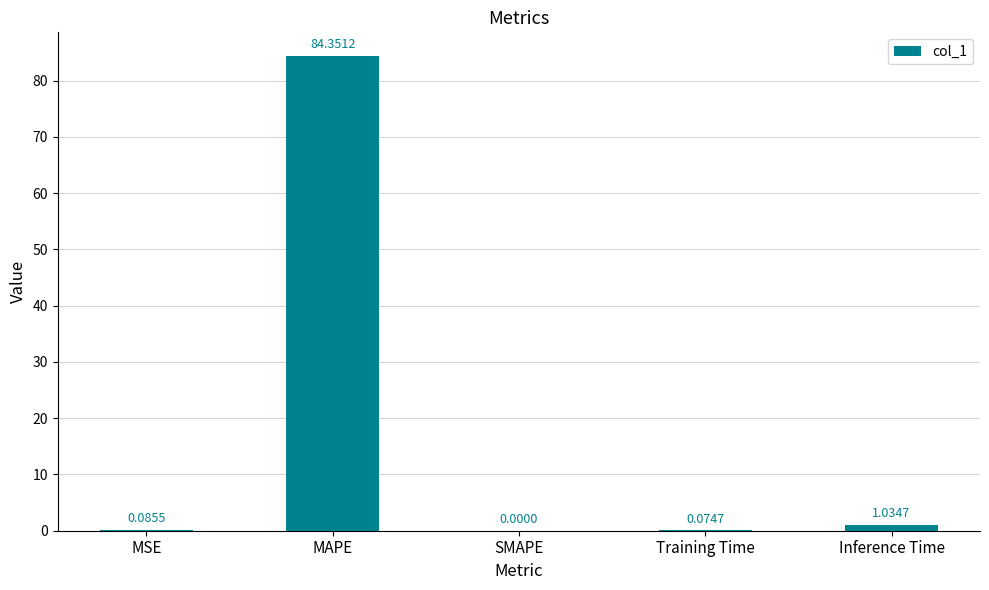

At which label is the value closest to 42?

Inference Time